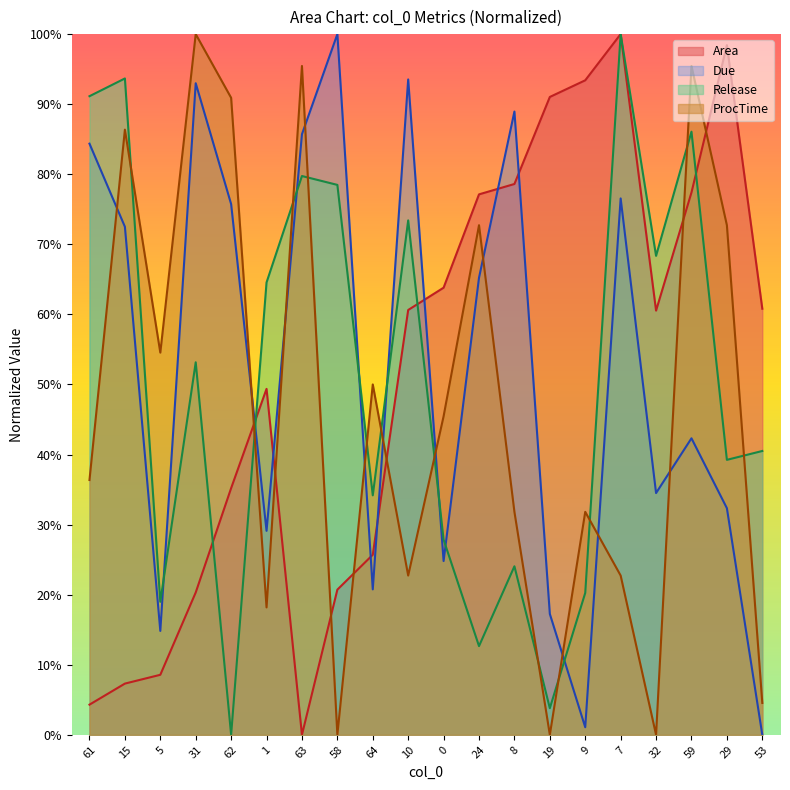

Rank the series by their maximum value, from highest to lowest.

Area, Due, Release, ProcTime